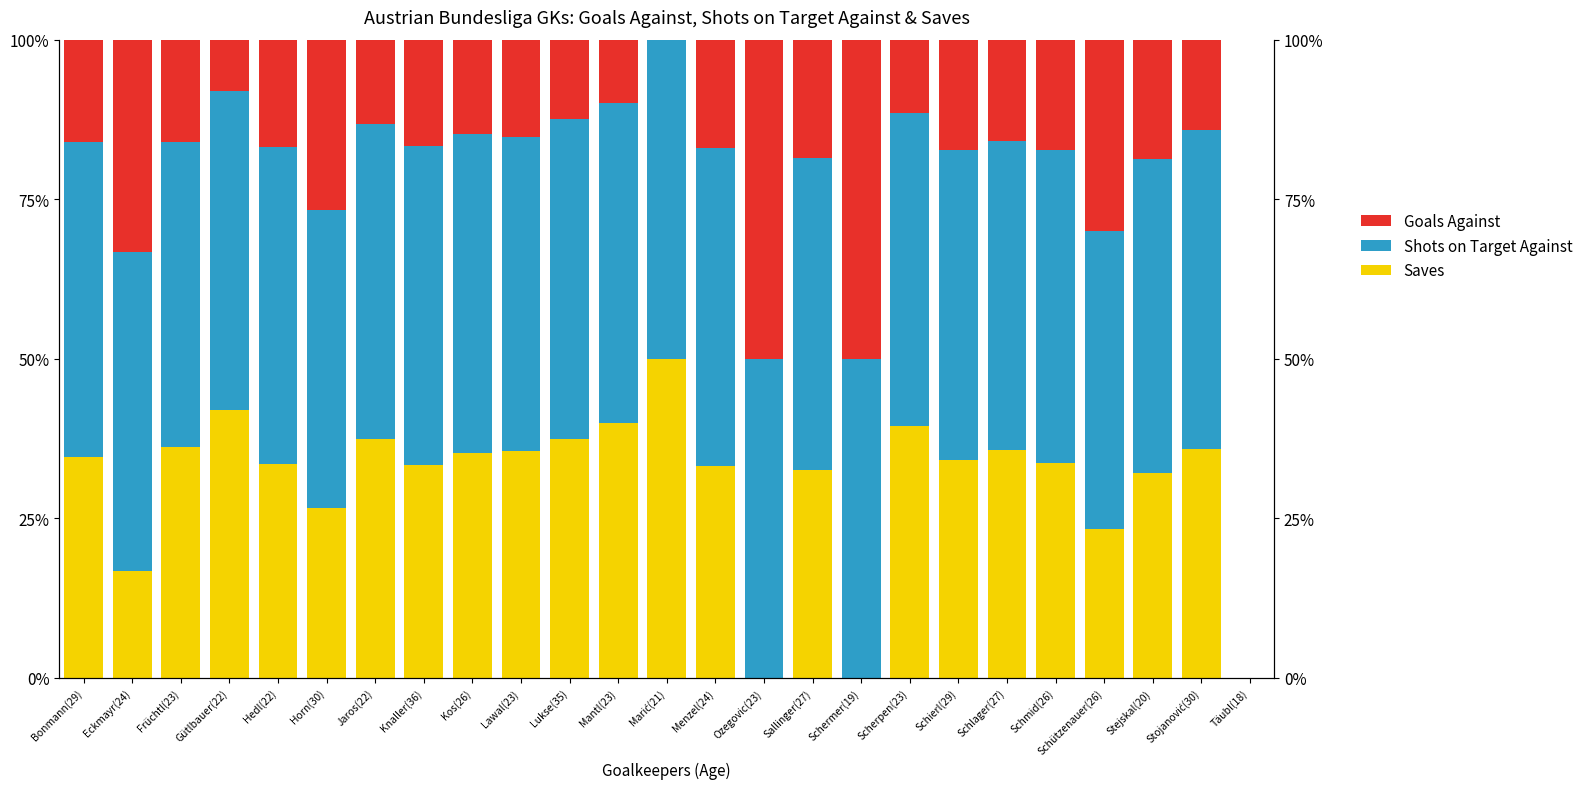

List the series in order of their peak value, lowest first.

Shots on Target Against, Saves, Goals Against